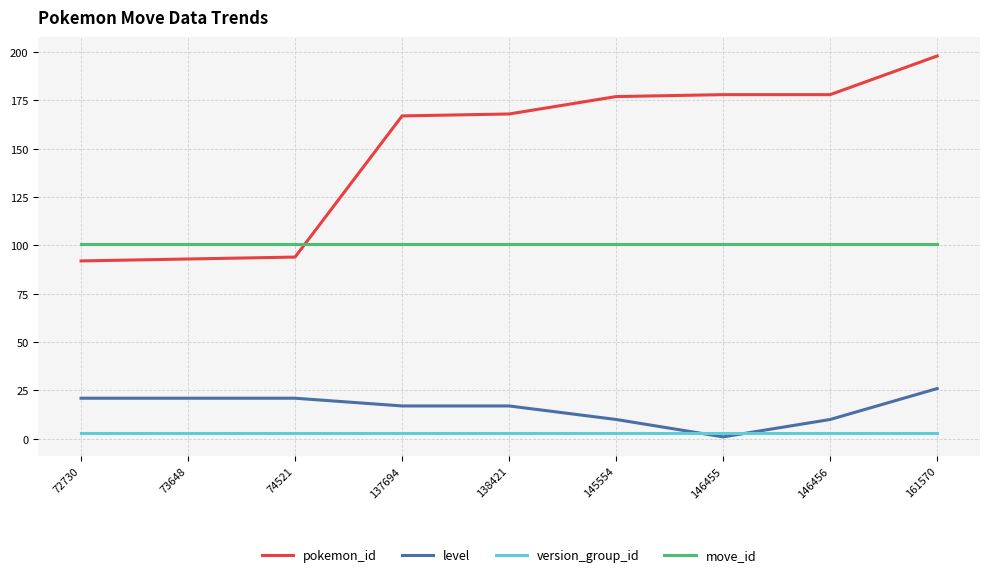

Read the pokemon_id value at 74521, to the nearest 5.

95